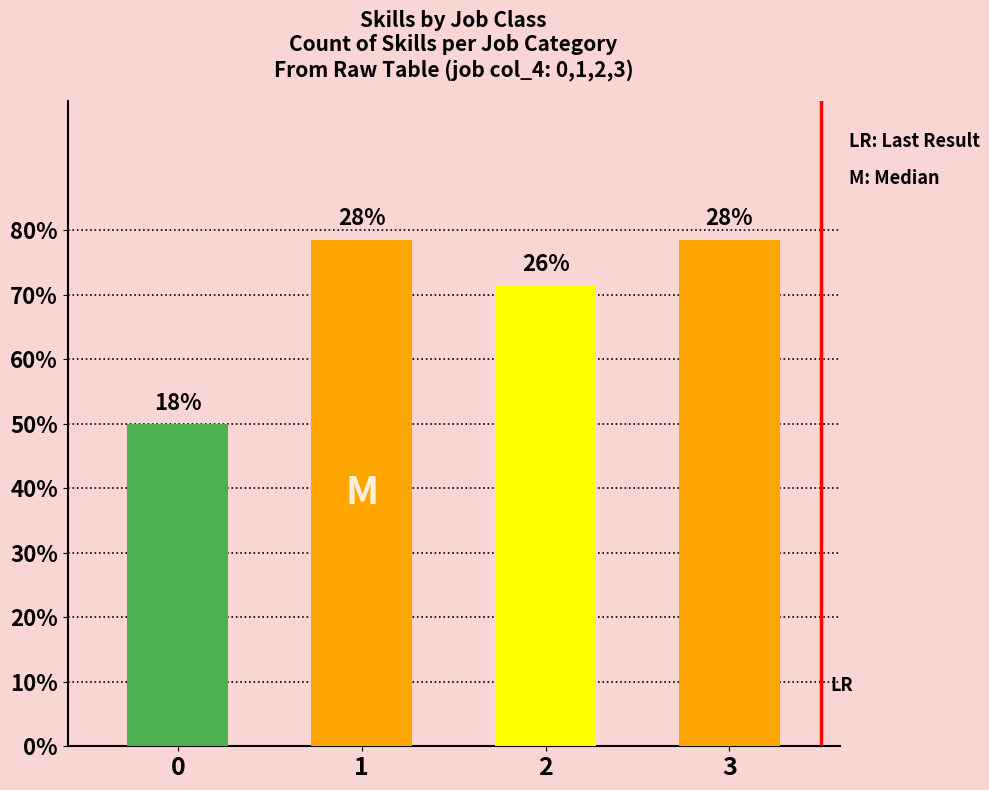

Are the bars horizontal?

No